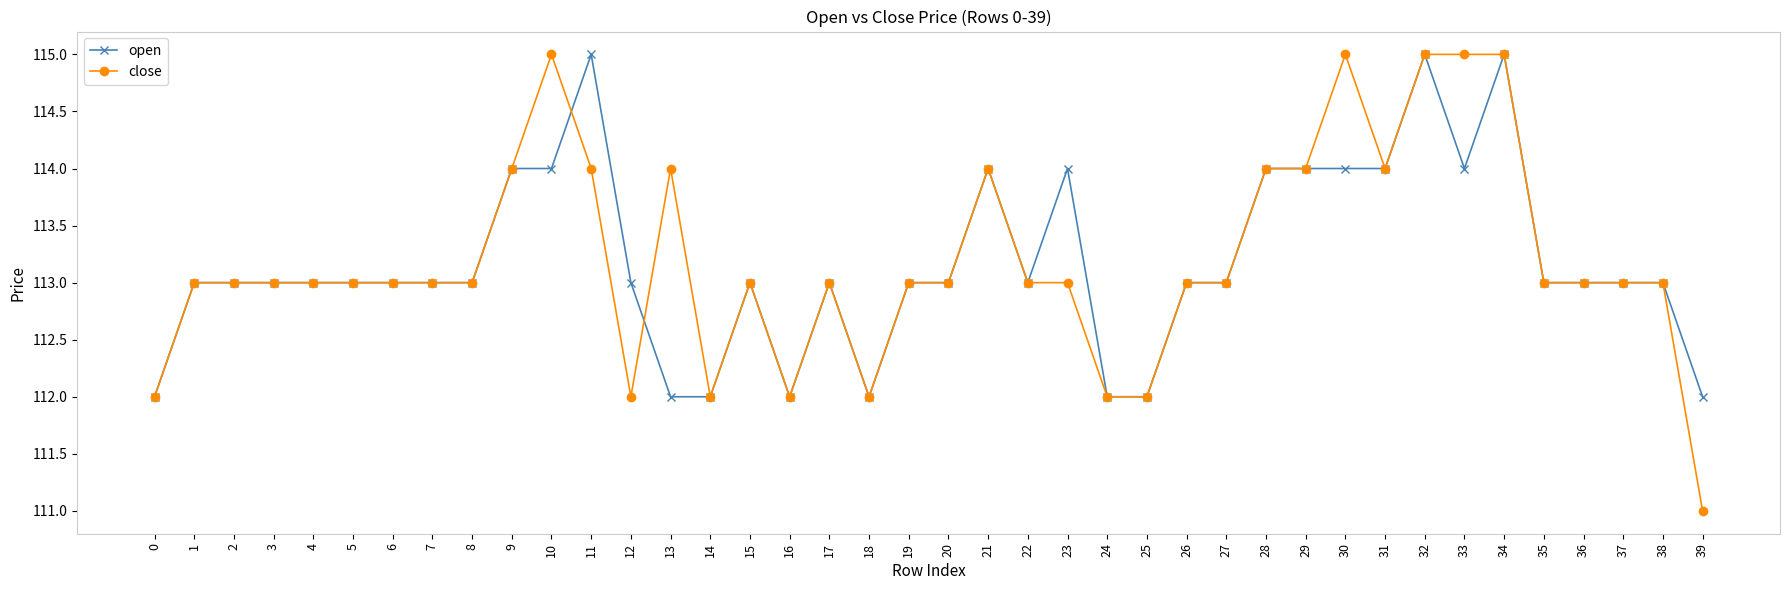

What is the approximate value of close at 8?

113